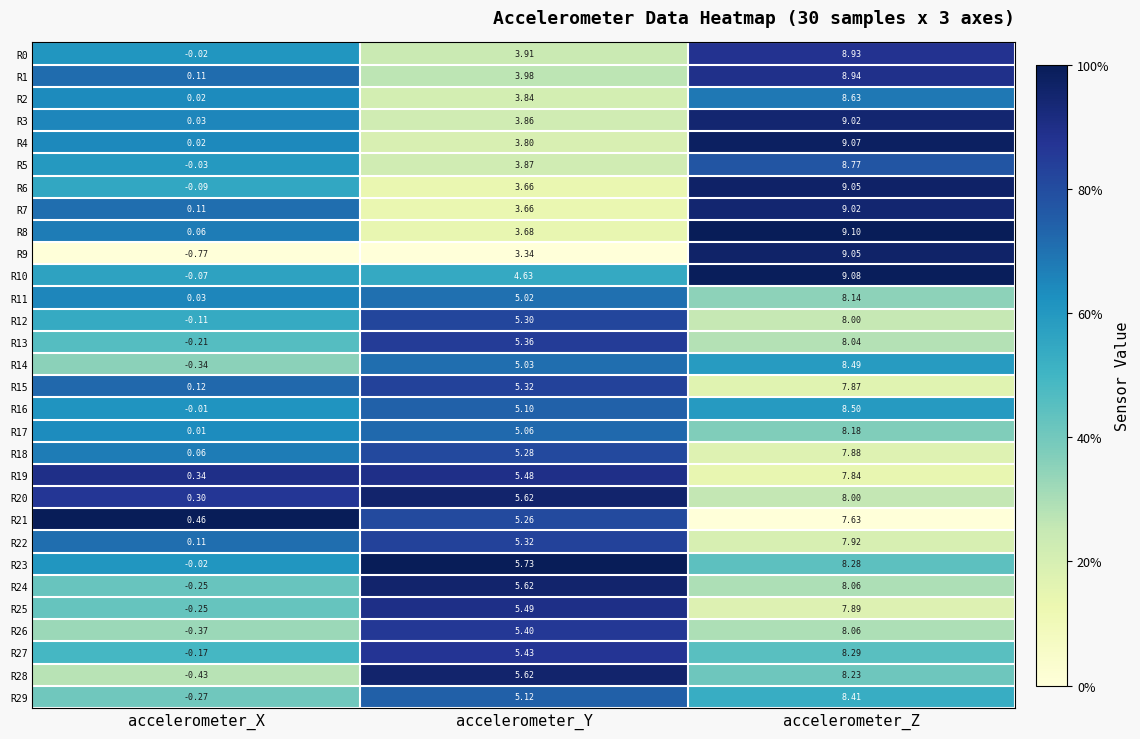

Is the value of R15 at accelerometer_Y greater than the value of R24 at accelerometer_Z?

No